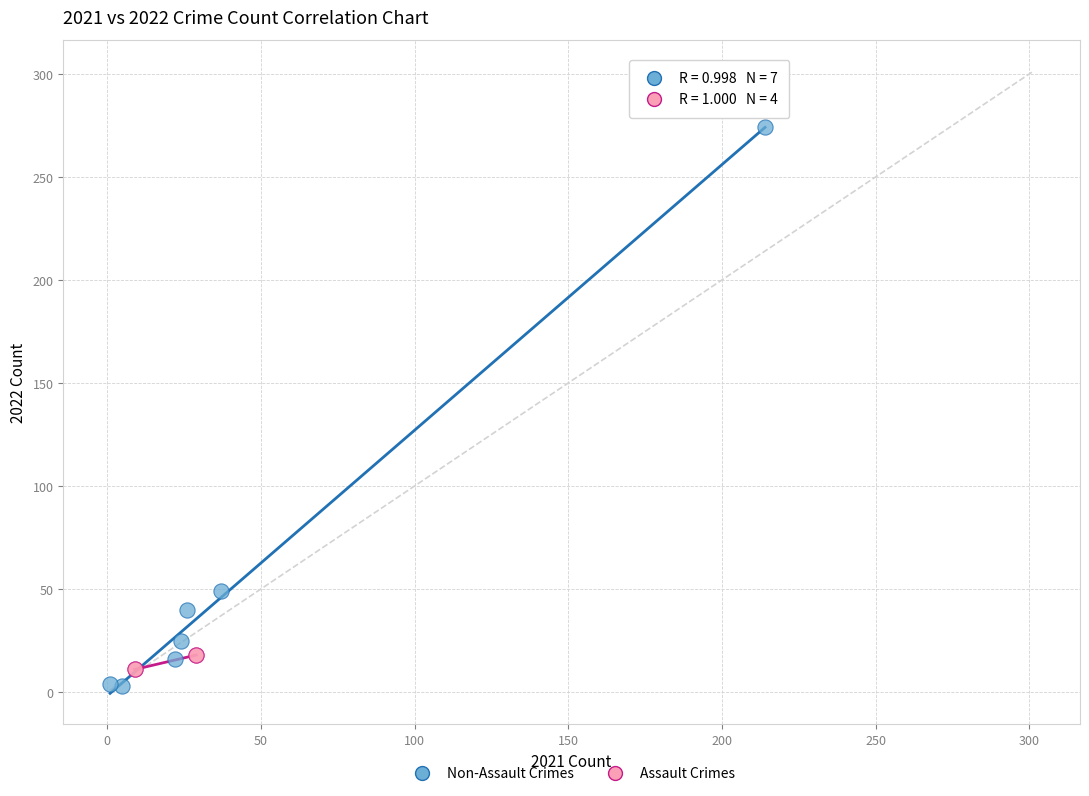

Which series reaches the maximum Y coordinate?

Non-Assault Crimes